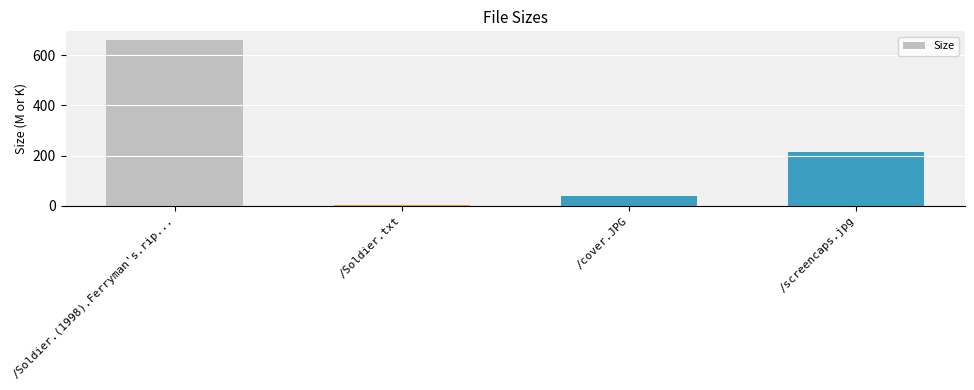

Which label corresponds to the largest value in the chart?

/Soldier.(1998).Ferryman's.rip...